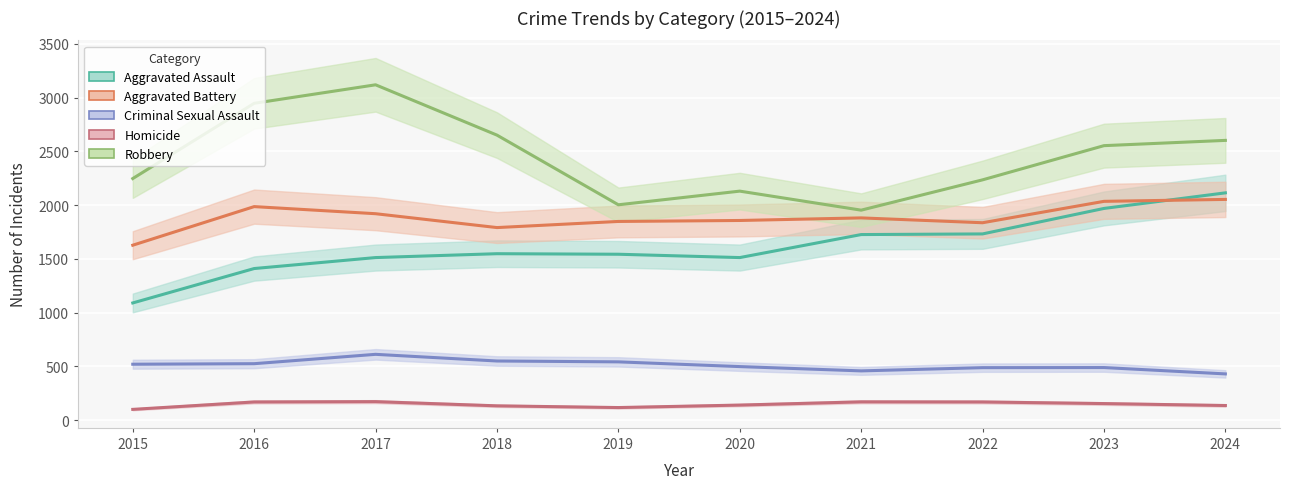

What is the sum of all Criminal Sexual Assault values?

5122